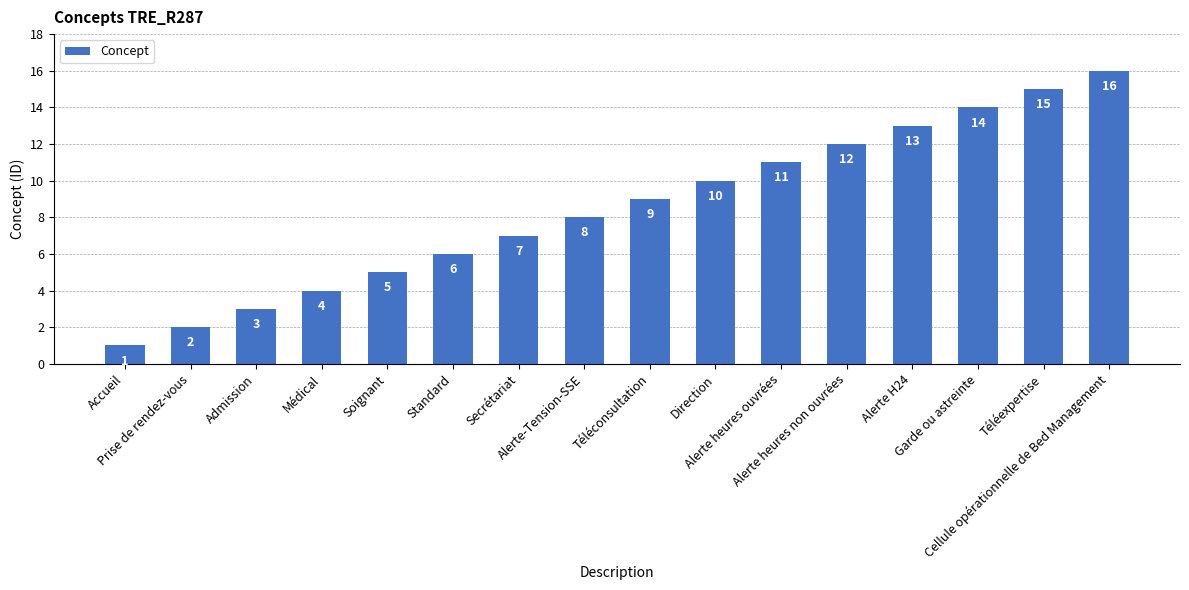

What is the difference between the values at Direction and Alerte H24?

3